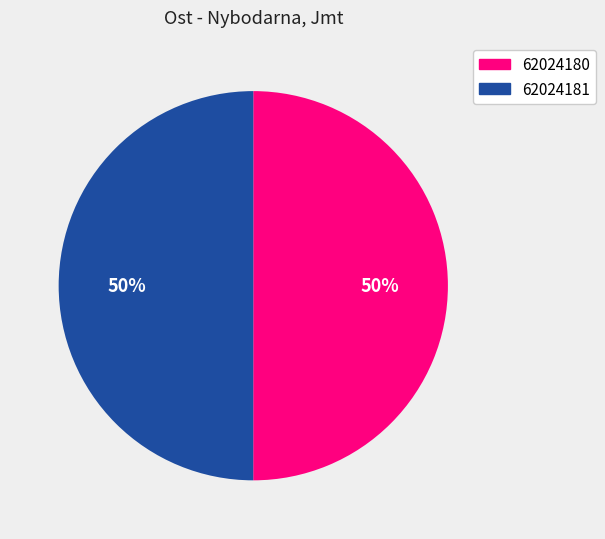

Approximately how many times larger is the value at 62024181 compared to 62024180?

1.0